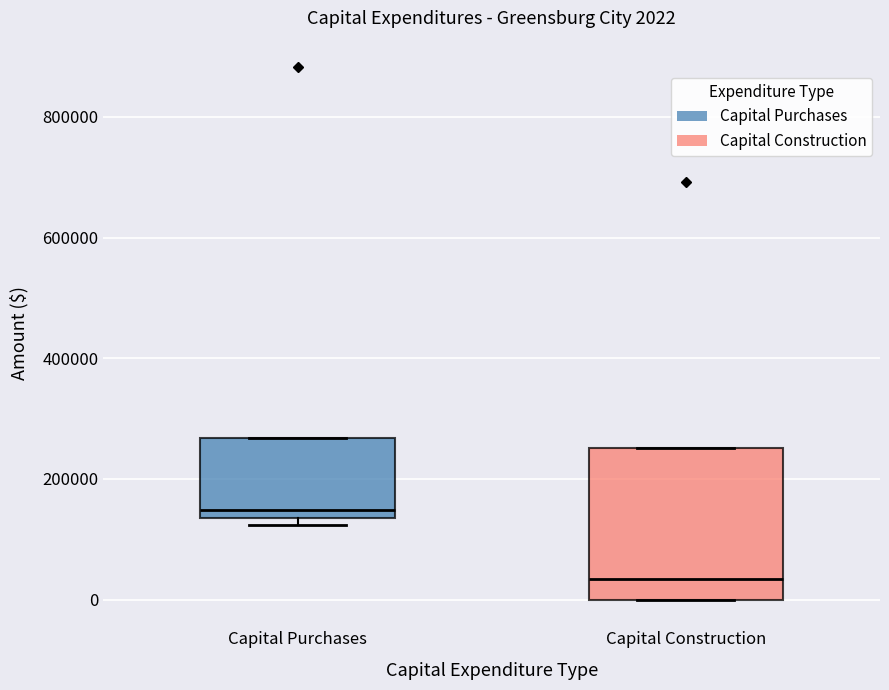

Which box's median line is the highest?

Capital Purchases